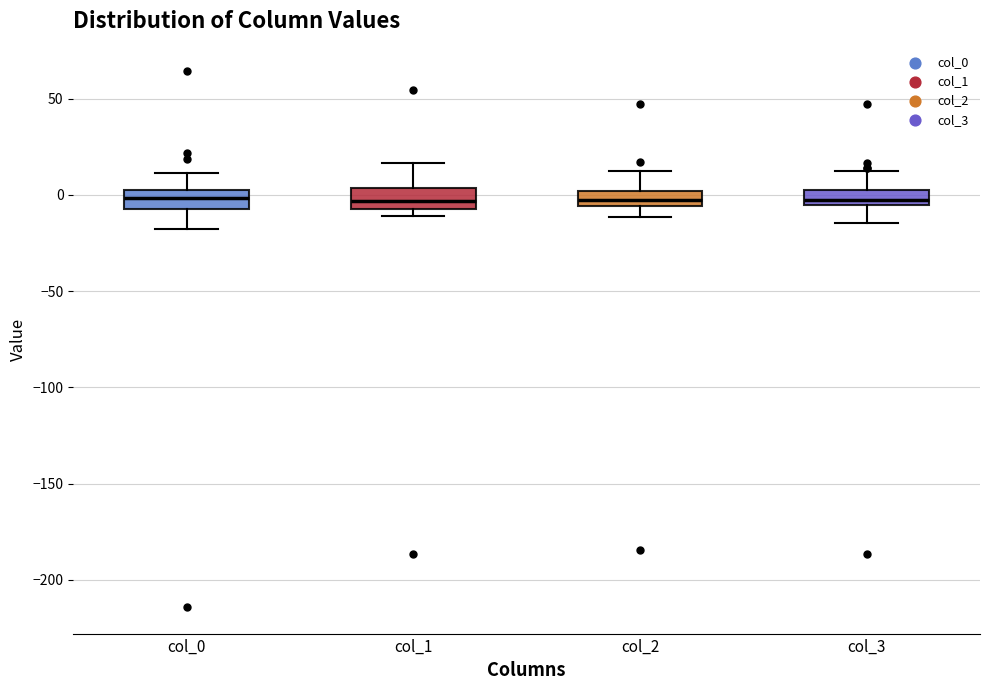

Reading left to right, read every box against the y-axis: the position of its median line, the range the box covers, and the ends of its whiskers. The values are not printed on the chart, so give them approximately, as read against the axis.

col_0: median 0 (inside the box), box -5 to 0, whiskers -20 to 10
col_1: median -5, box -10 to 5, whiskers -10 (just below the box's lower edge) to 15
col_2: median -5 (inside the box), box -5 to 0, whiskers -10 to 10
col_3: median -5 (just above the box's lower edge), box -5 to 0, whiskers -15 to 15